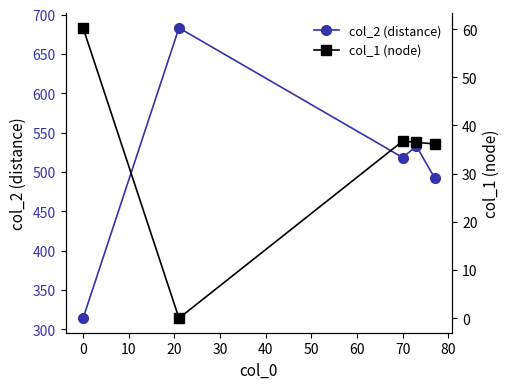

True or false: col_1 (node) and col_2 (distance) cross at least once.

False